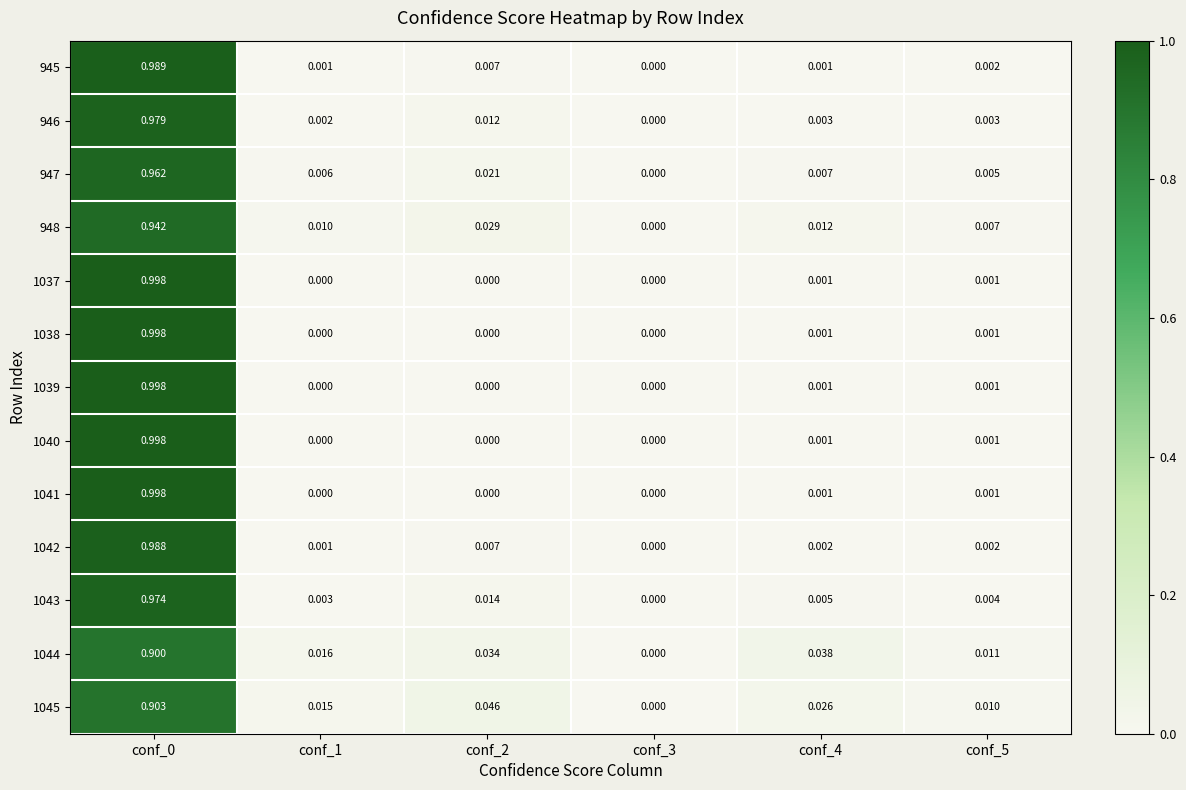

Is the value of 947 at conf_5 greater than the value of 1044 at conf_2?

No